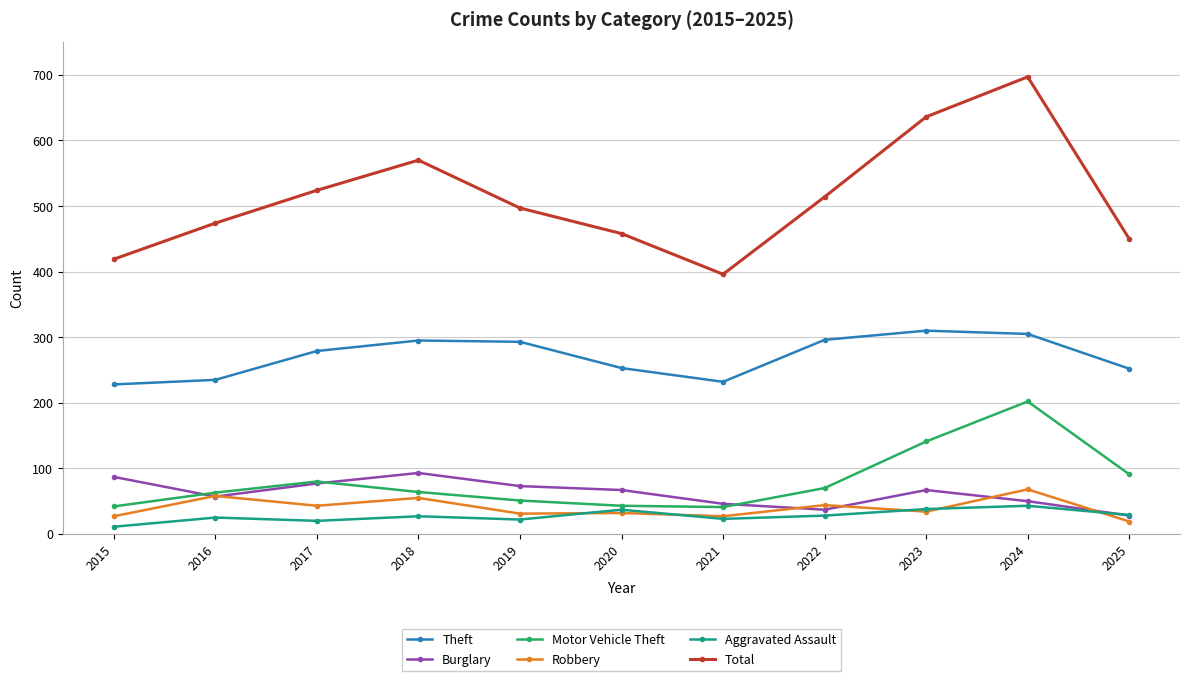

What value does the Theft series have at 2023?

310